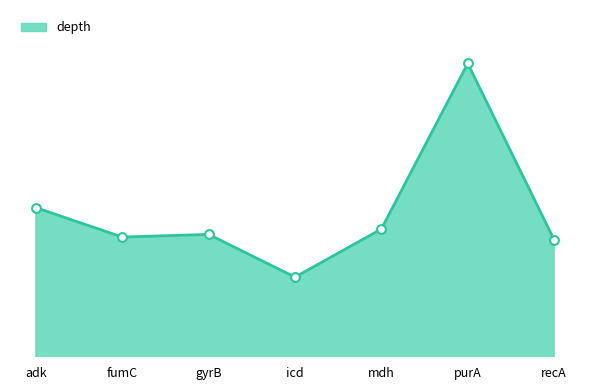

Approximately how many times larger is the value at icd compared to gyrB?

0.9